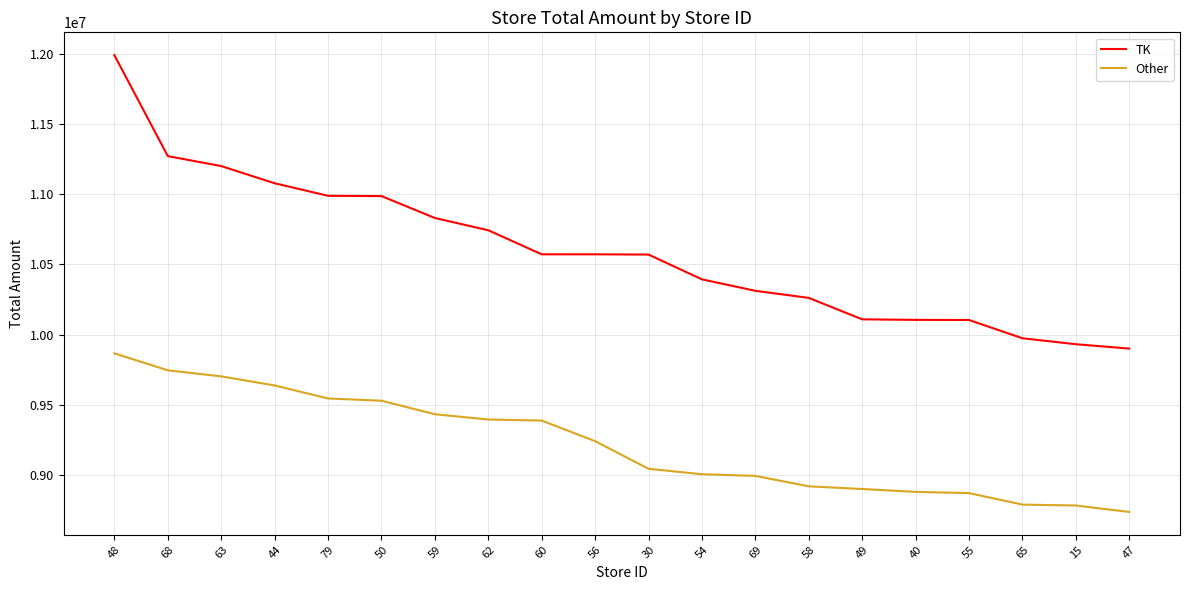

Is it true that TK equals 10108985 at 49?

True